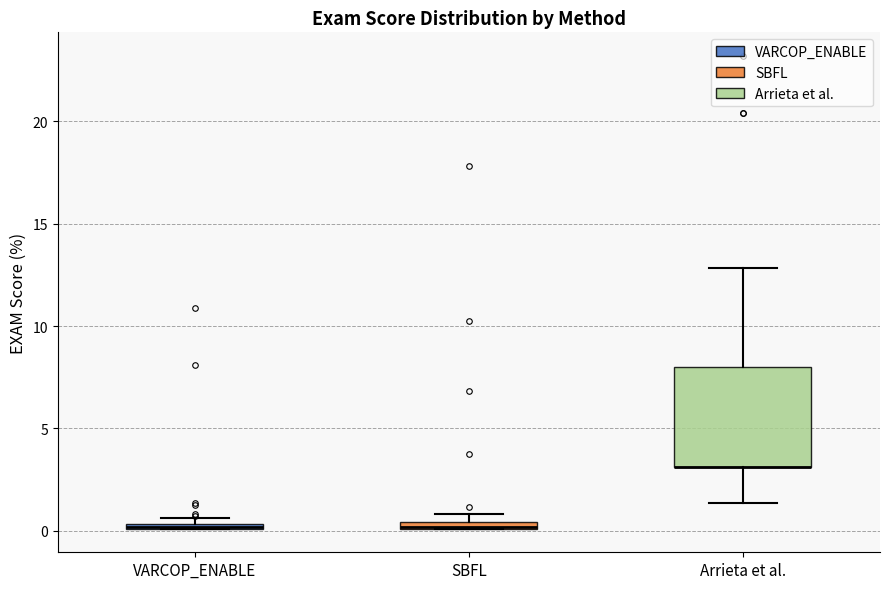

Which box is the tallest, from its lower edge to its upper edge?

Arrieta et al.